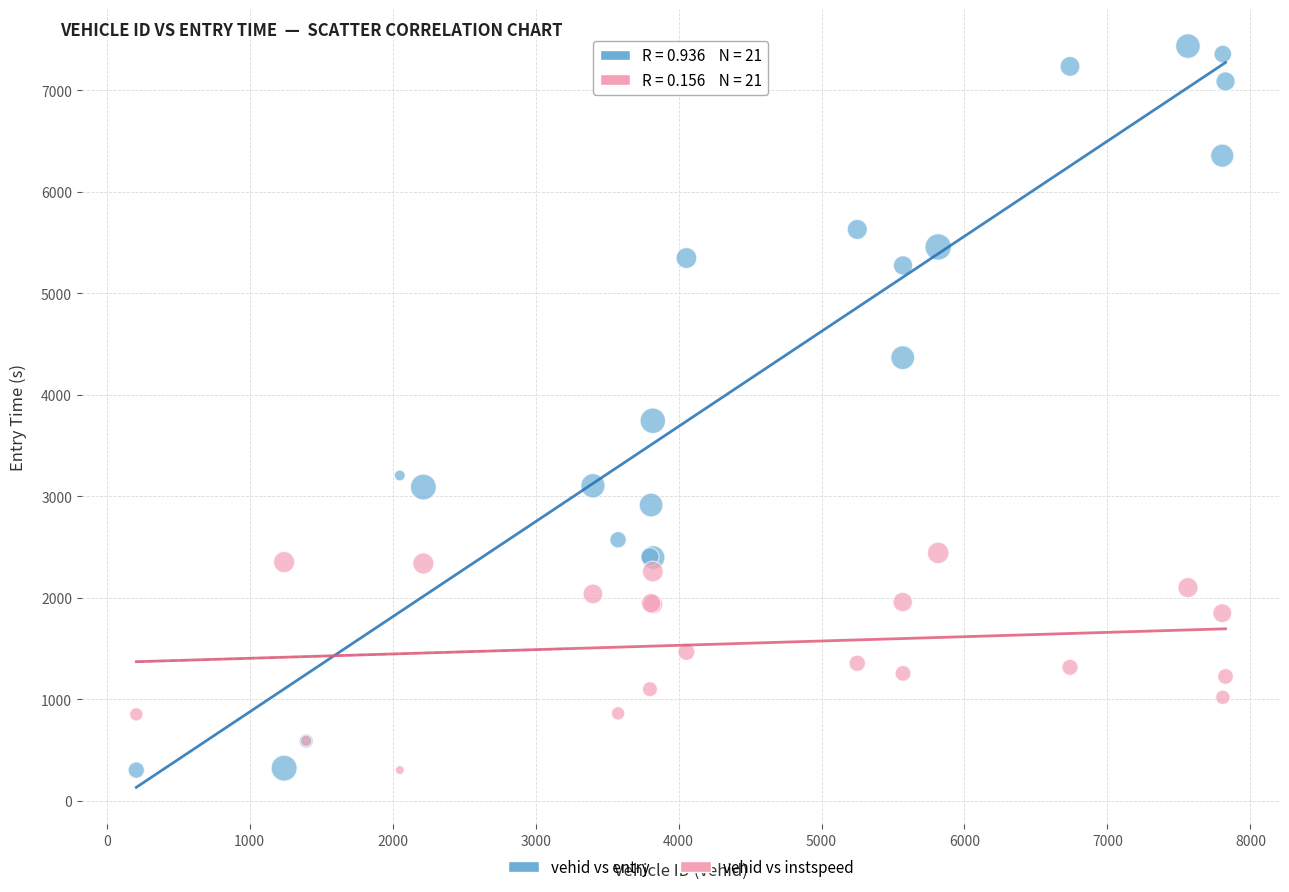

In the vehid vs entry series, what Y value is closest to 3868?

3743.9